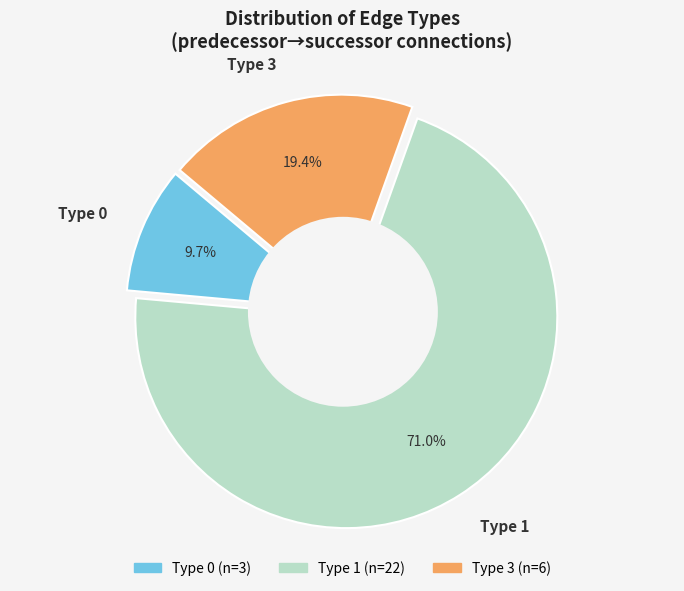

Rank the categories by value from highest to lowest.

Type 1, Type 3, Type 0